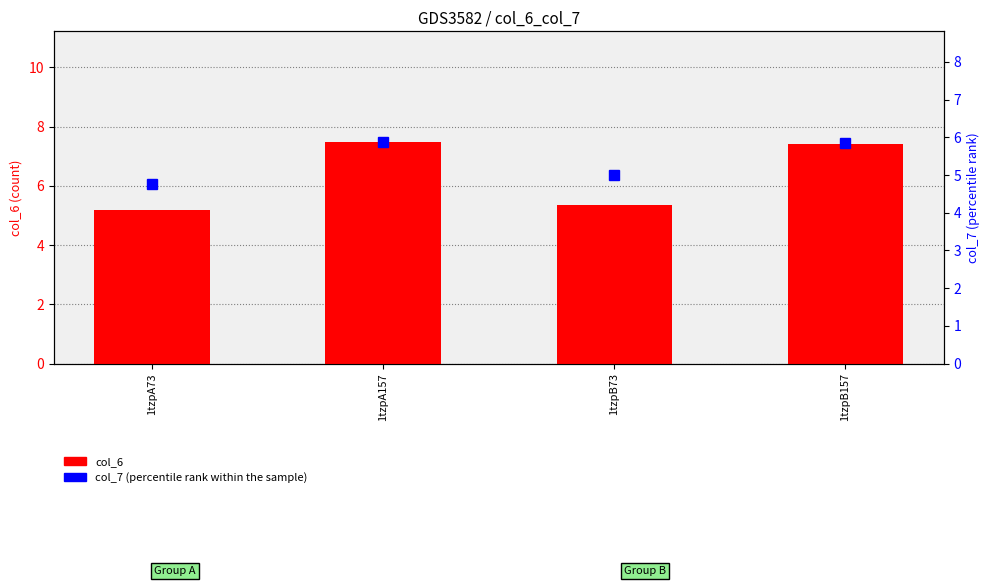

What is the label of the 3rd bar from the right?

1tzpA157